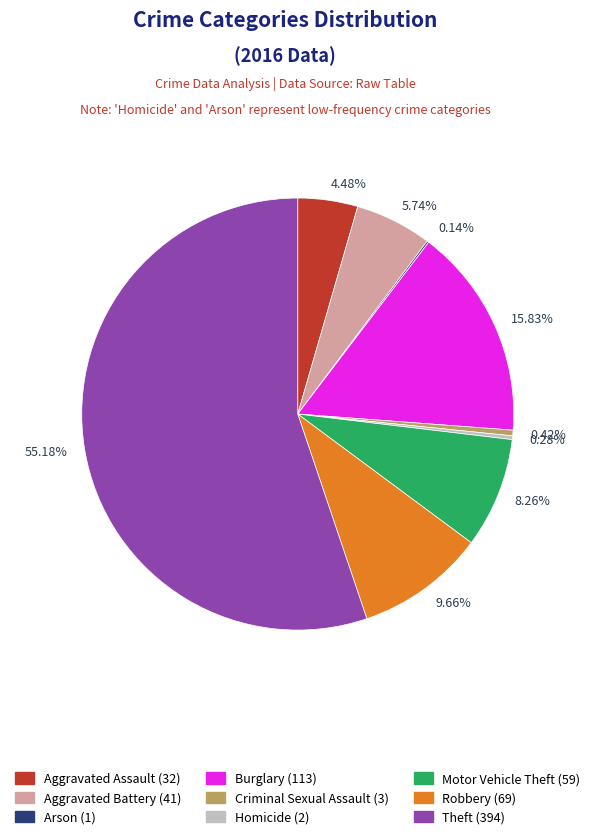

Approximately how many times larger is the value at 5.74% compared to 8.26%?

0.7